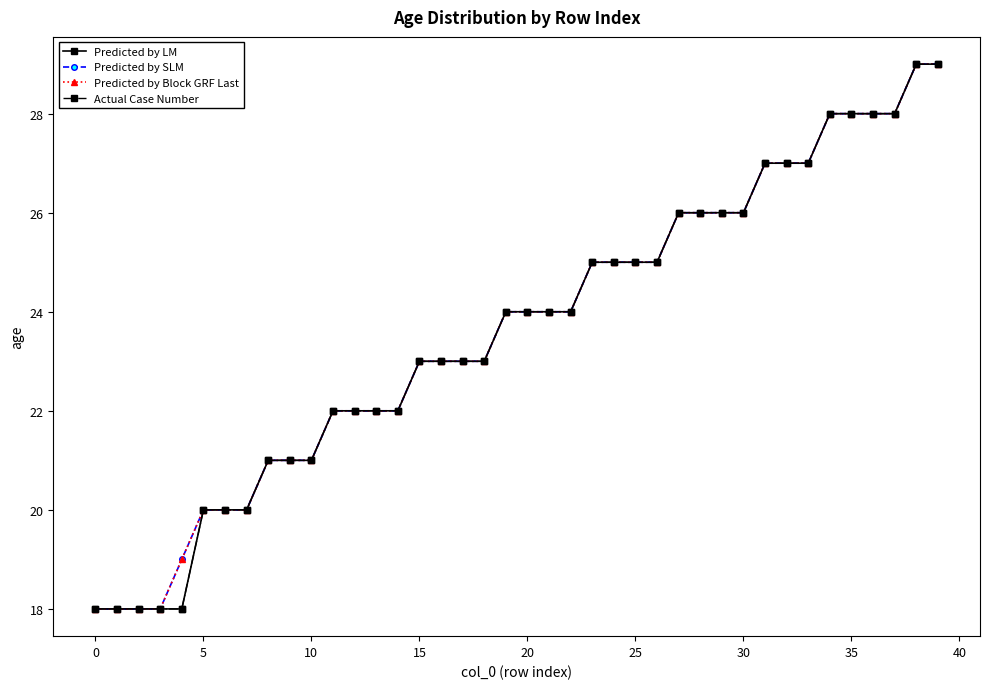

At how many categories does at least one series exceed 21?

29